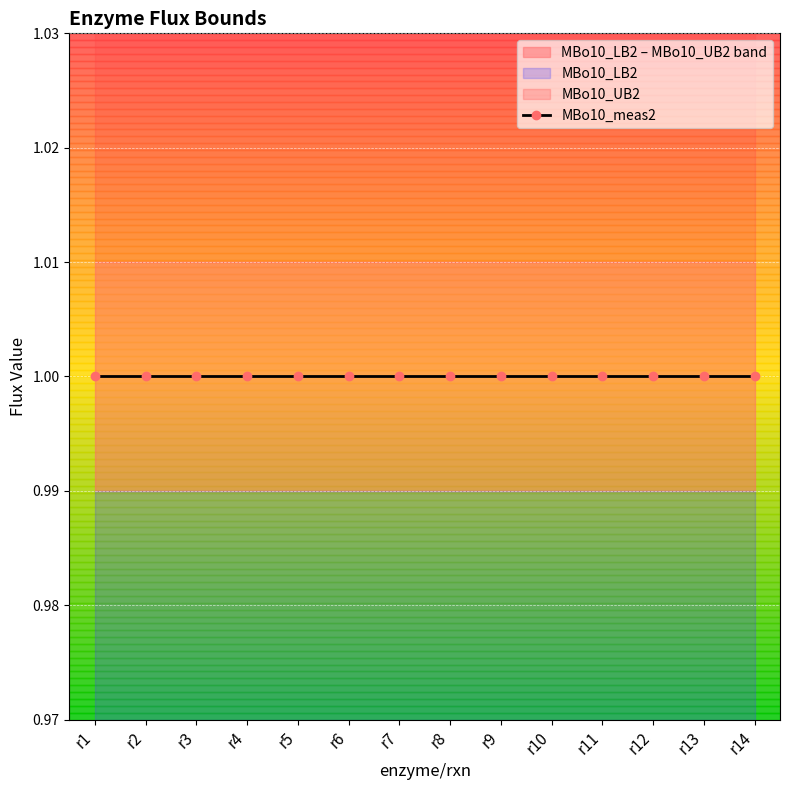

The MBo10_meas2 series shows 1.4 at r13. True or false?

False